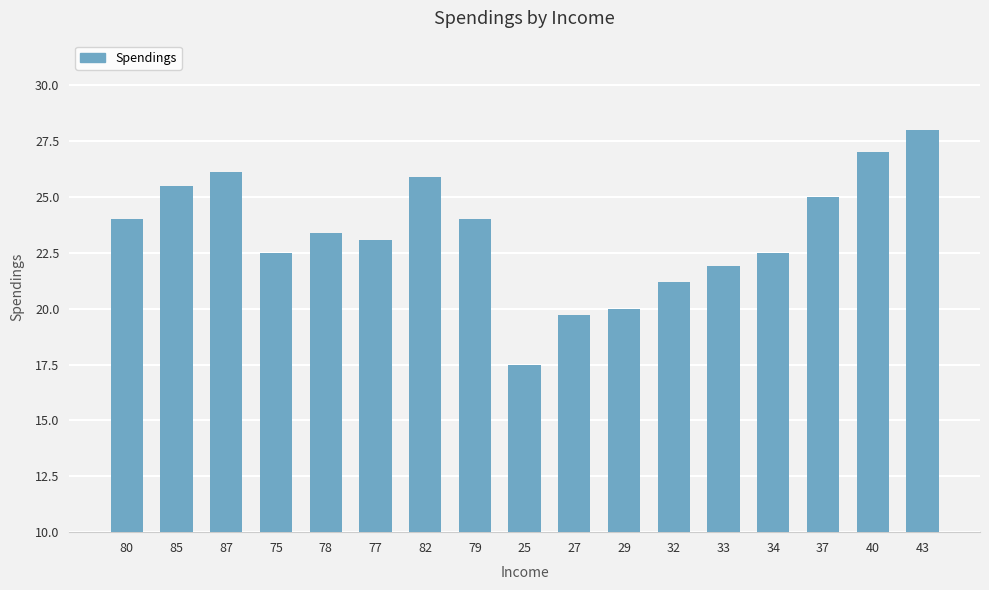

What is the ratio of the value at 27 to the value at 34?

0.9